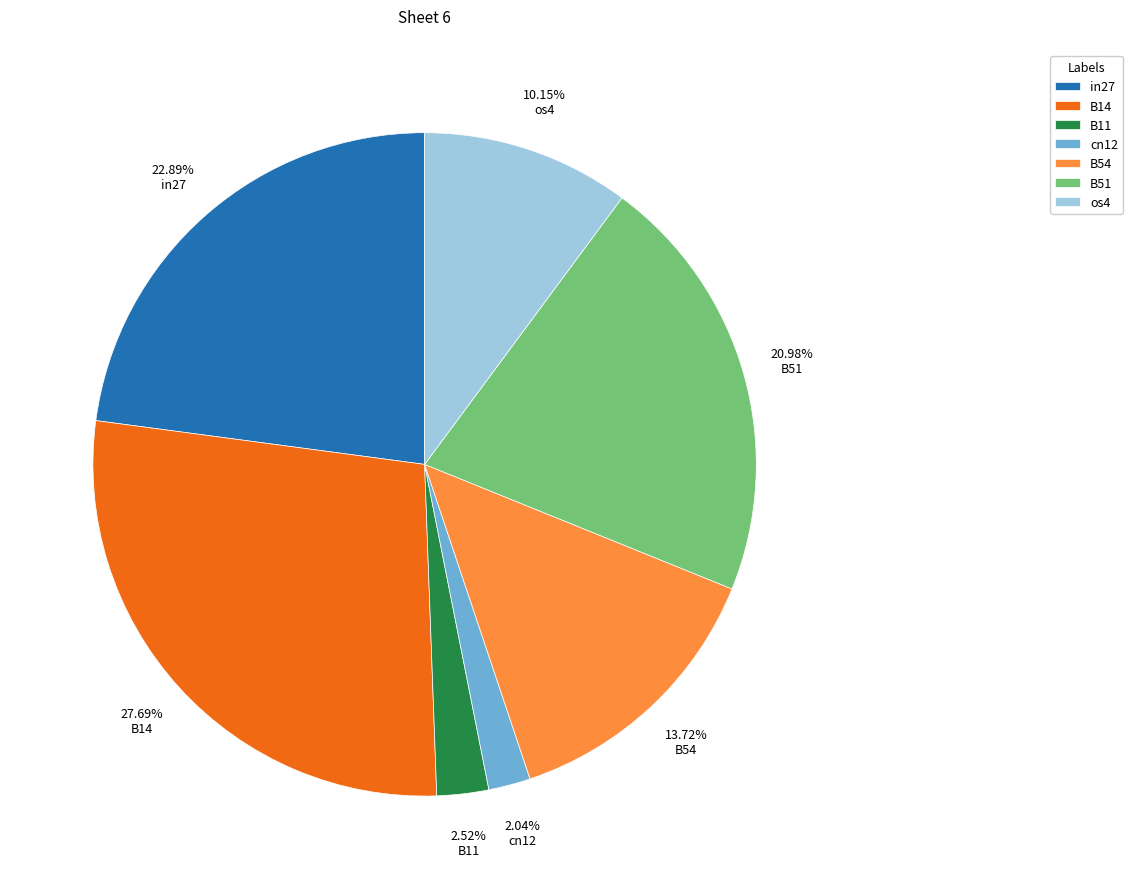

Between B11 and B51, which is larger?

B51